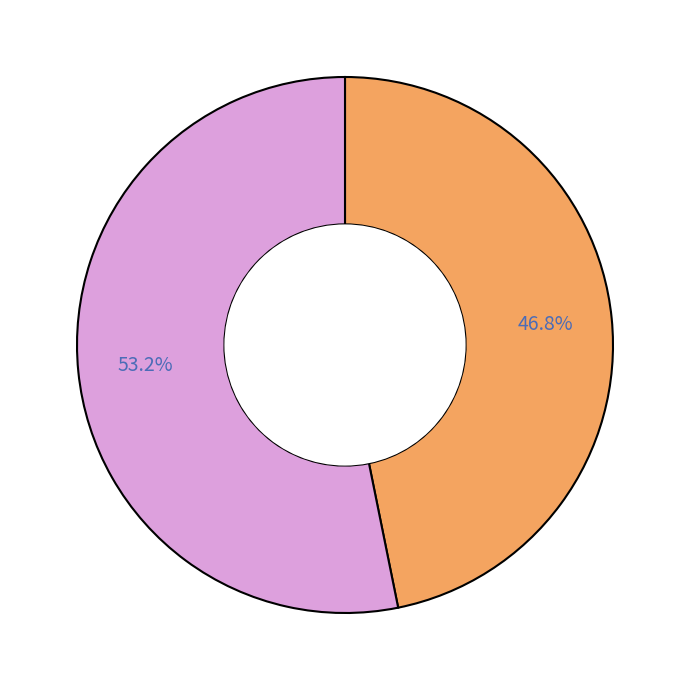

Is there a majority slice in this chart?

Yes